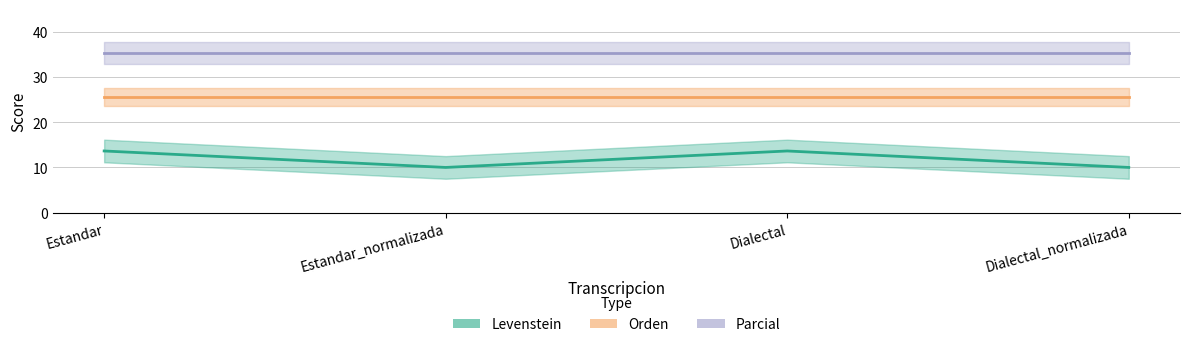

True or false: Levenstein has more than 2 points higher than both neighbors.

False